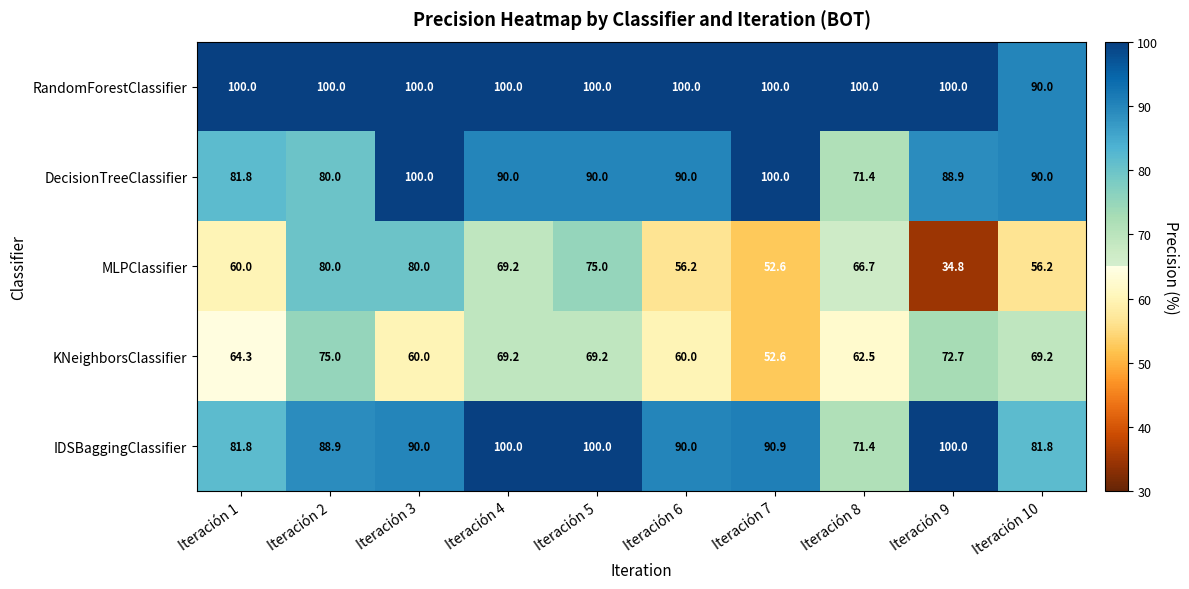

Which series has the largest range (max minus min)?

MLPClassifier